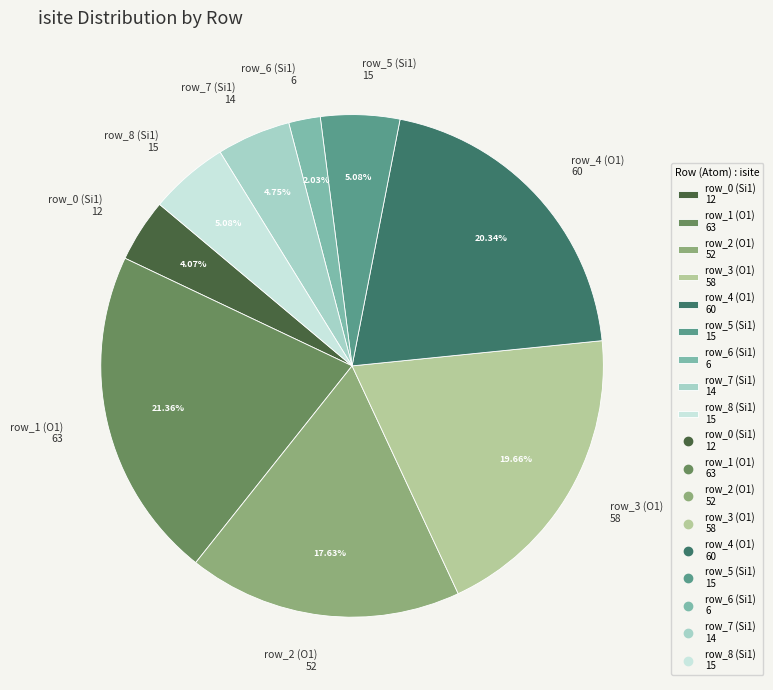

What is the largest slice in the pie chart?

row_1